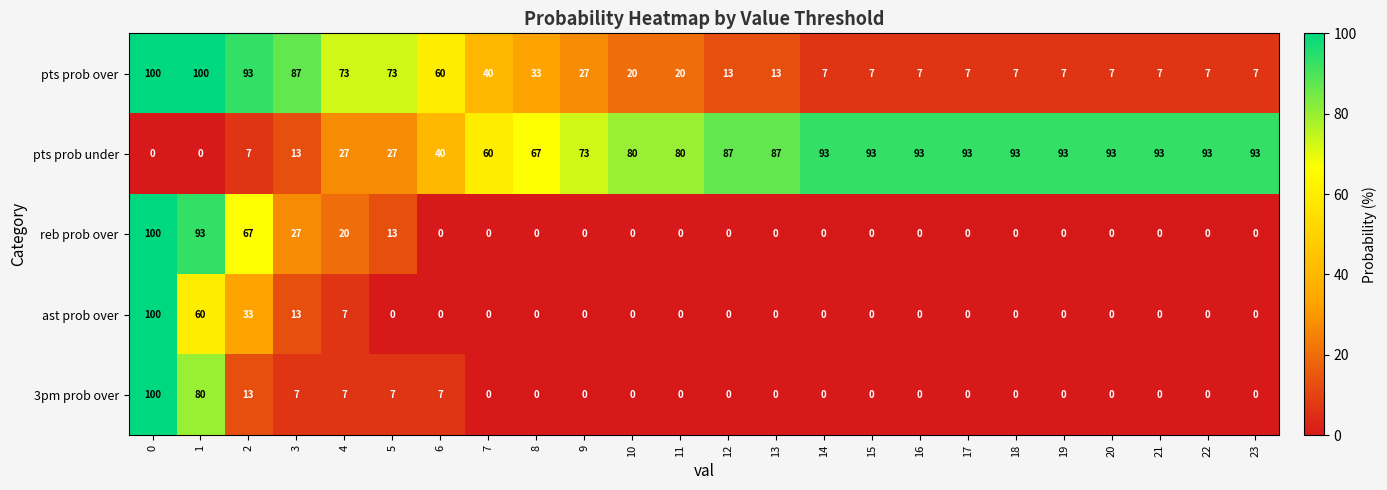

What is the maximum value shown in the chart?

100